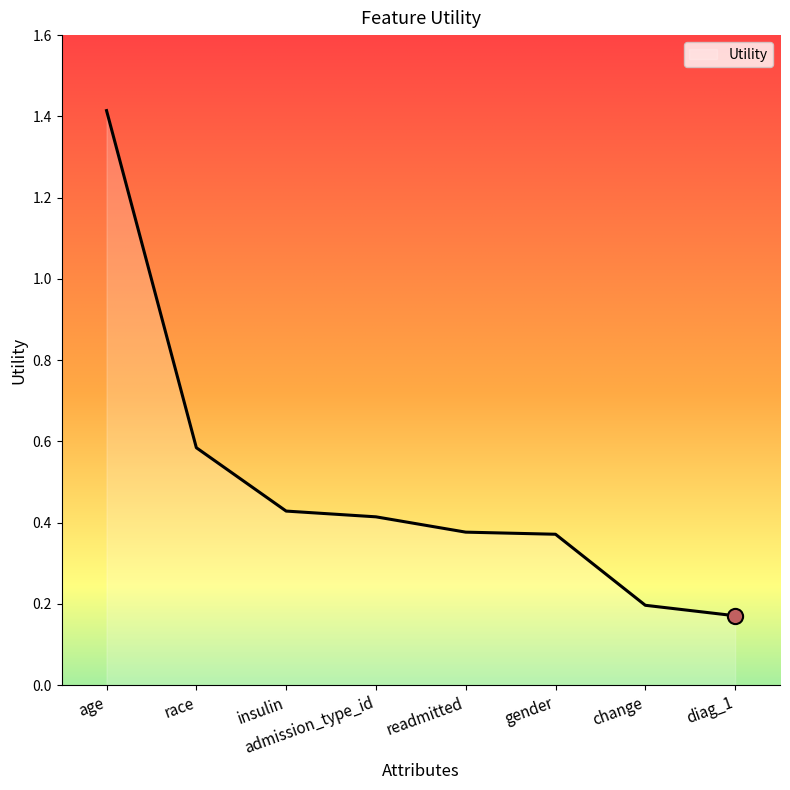

Which has a higher value, insulin or change?

insulin